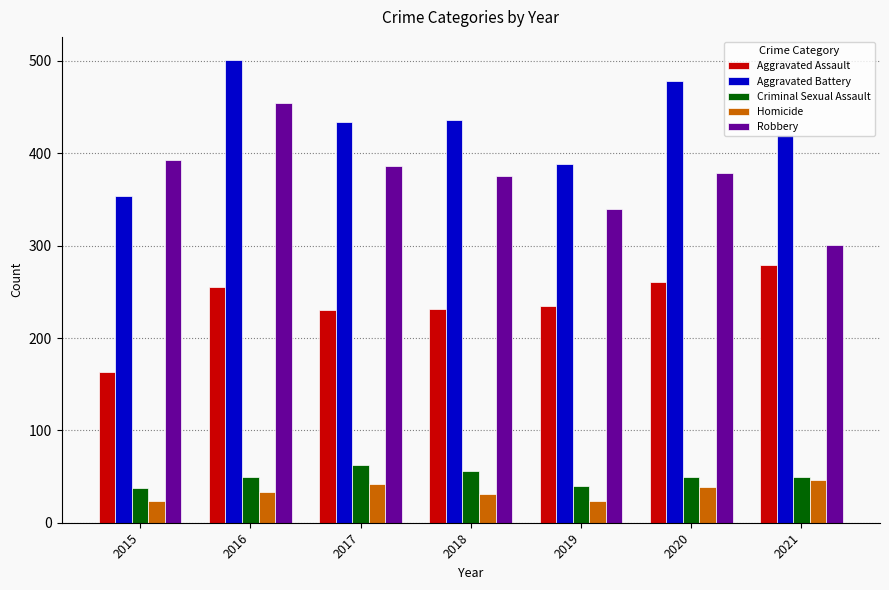

At how many categories does at least one series exceed 450?

2